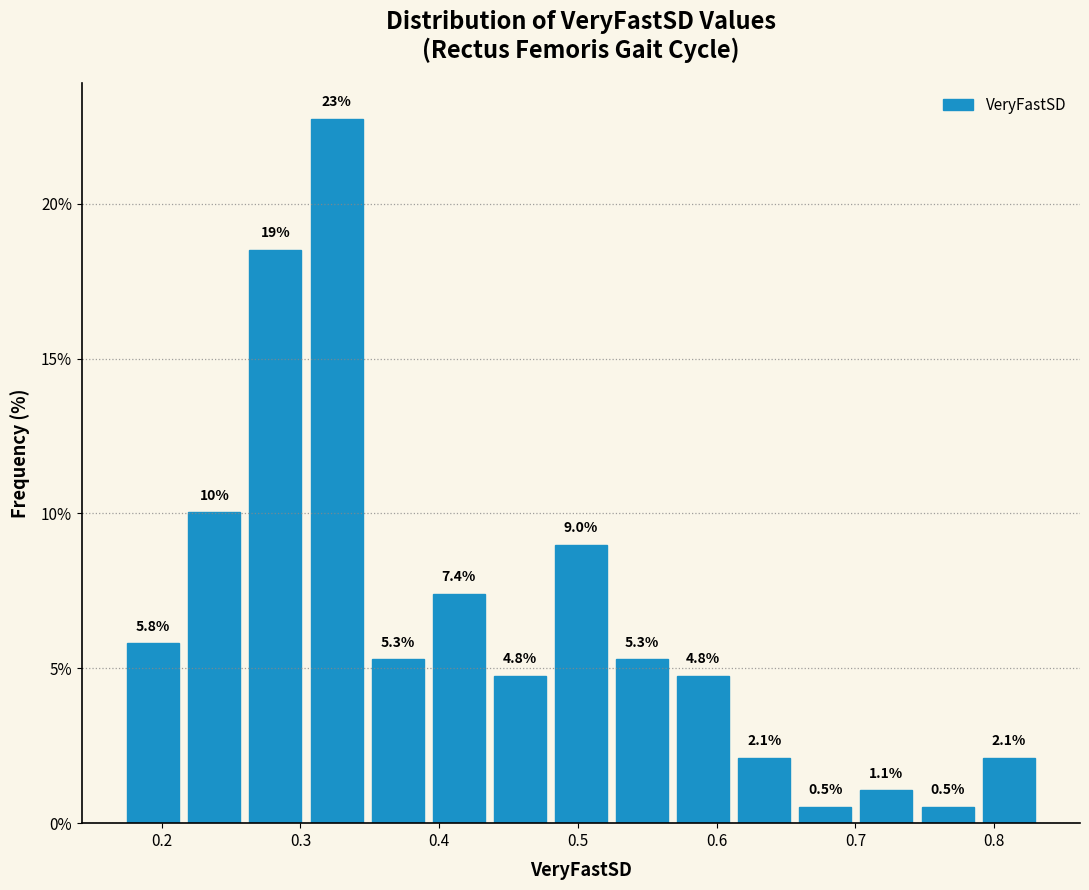

Which range on the x-axis has the tallest bar?

0.30 to 0.35